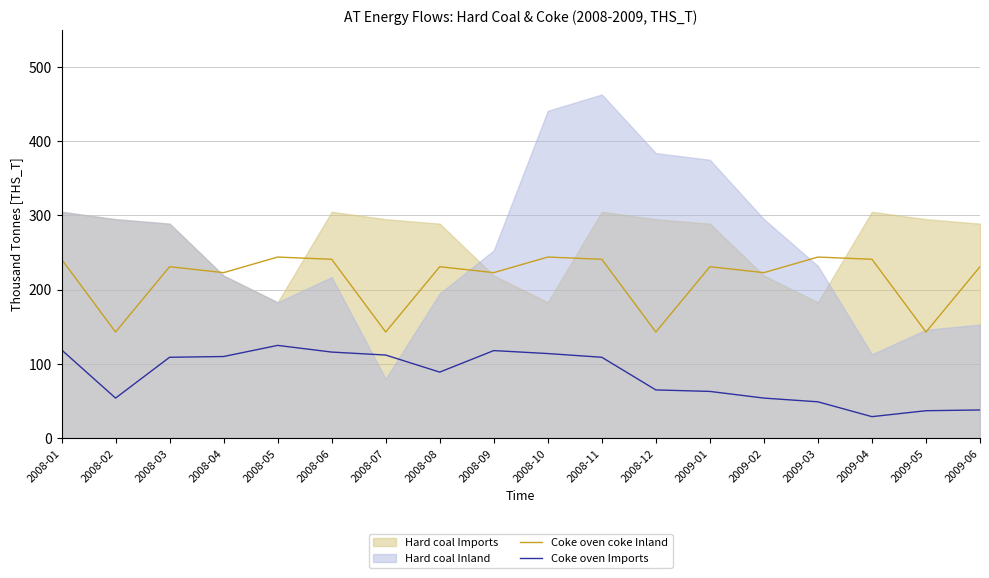

True or false: Coke oven Imports and Coke oven coke Inland cross at least once.

False